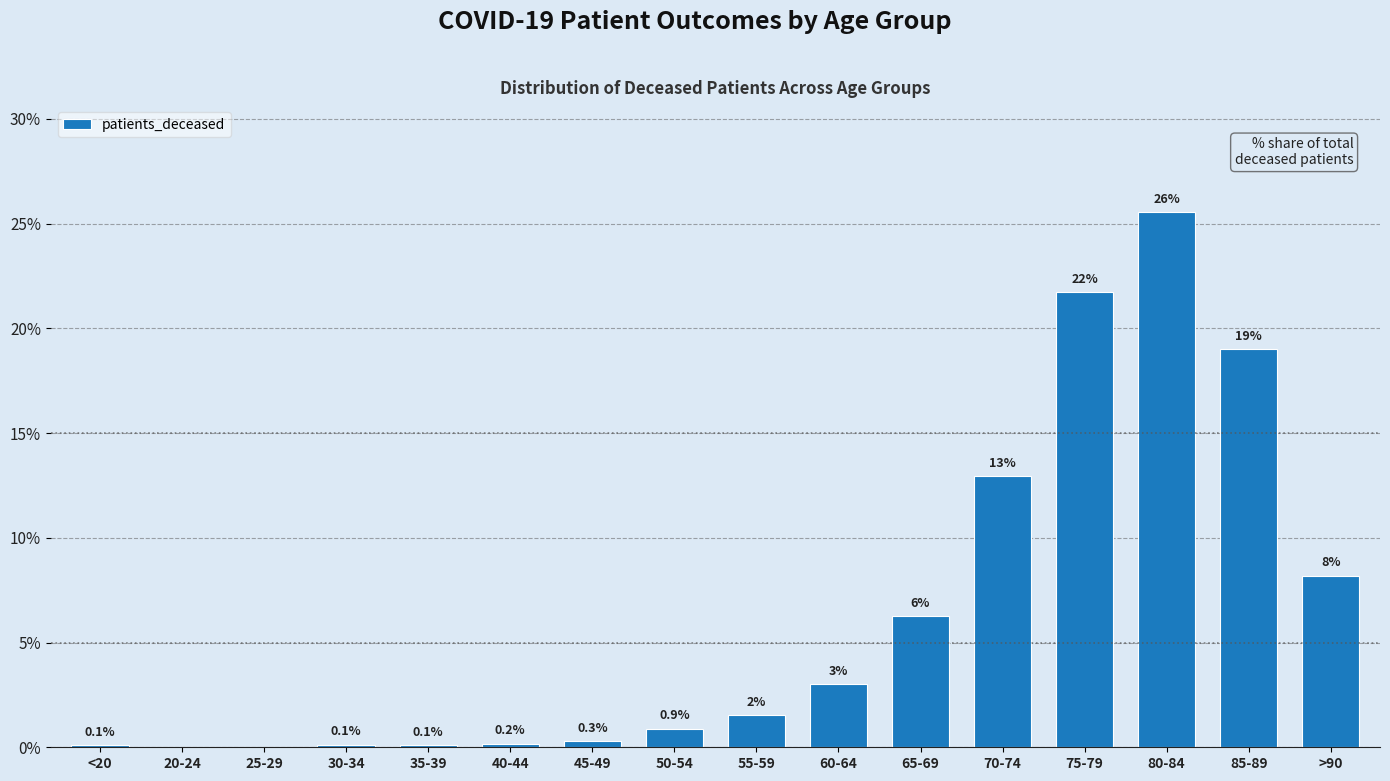

Count the number of data series in this chart.

1